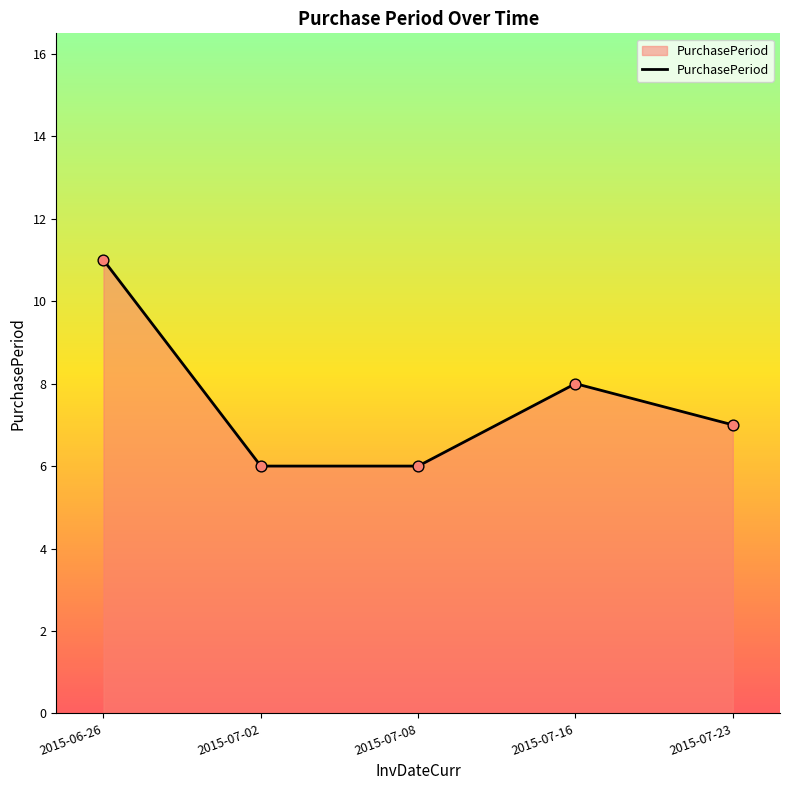

What is the change in value from 2015-07-08 to 2015-07-23?

+1